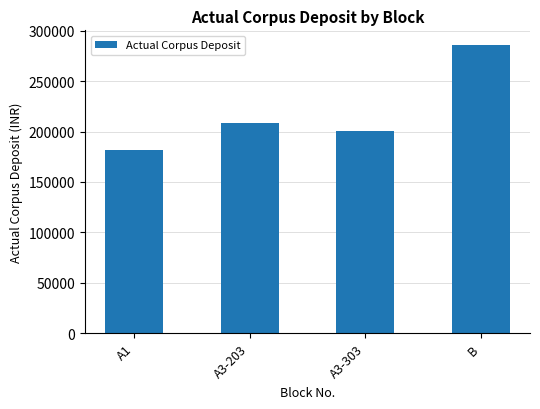

What is the sum of all values?

877030